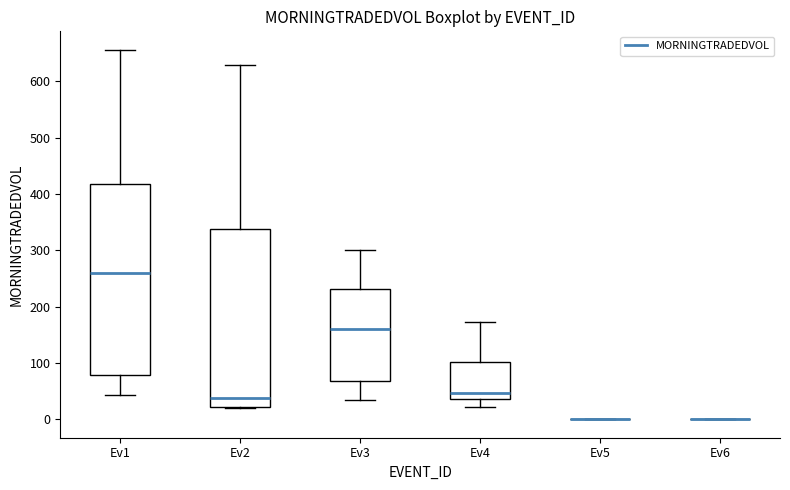

Reading left to right, read every box against the y-axis: the position of its median line, the range the box covers, and the ends of its whiskers. The values are not printed on the chart, so give them approximately, as read against the axis.

Ev1: median 260, box 80 to 420, whiskers 40 to 660
Ev2: median 40, box 20 to 340, whiskers 20 to 630
Ev3: median 160, box 70 to 230, whiskers 30 to 300
Ev4: median 50, box 40 to 100, whiskers 20 to 170
Ev5: box collapsed to a line at 0, whiskers 0 to 0
Ev6: box collapsed to a line at 0, whiskers 0 to 0